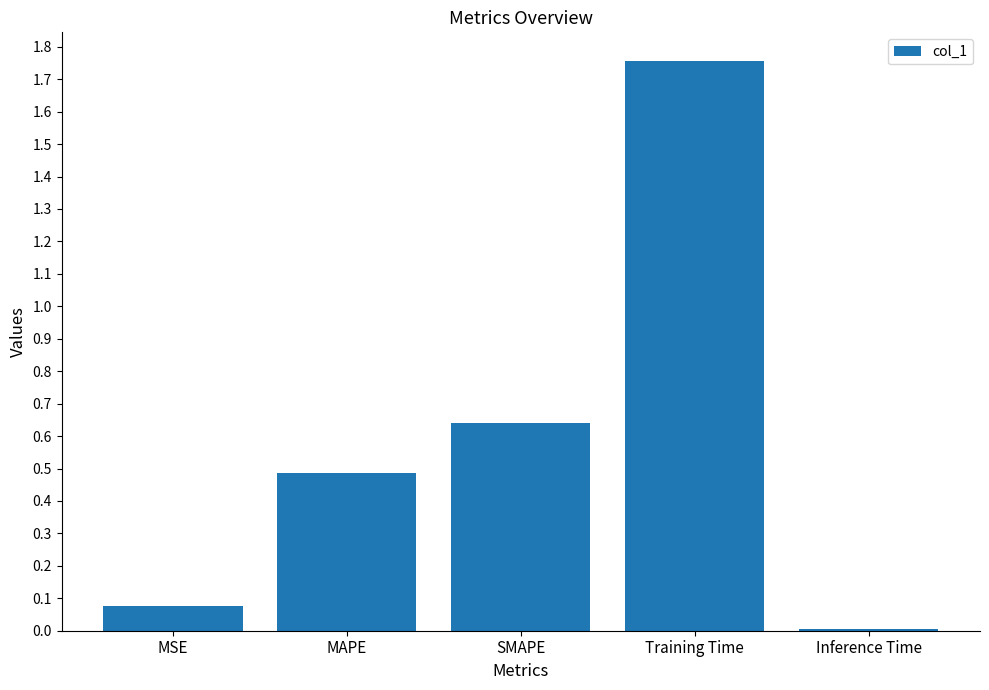

List the labels in order of value, smallest first.

Inference Time, MSE, MAPE, SMAPE, Training Time